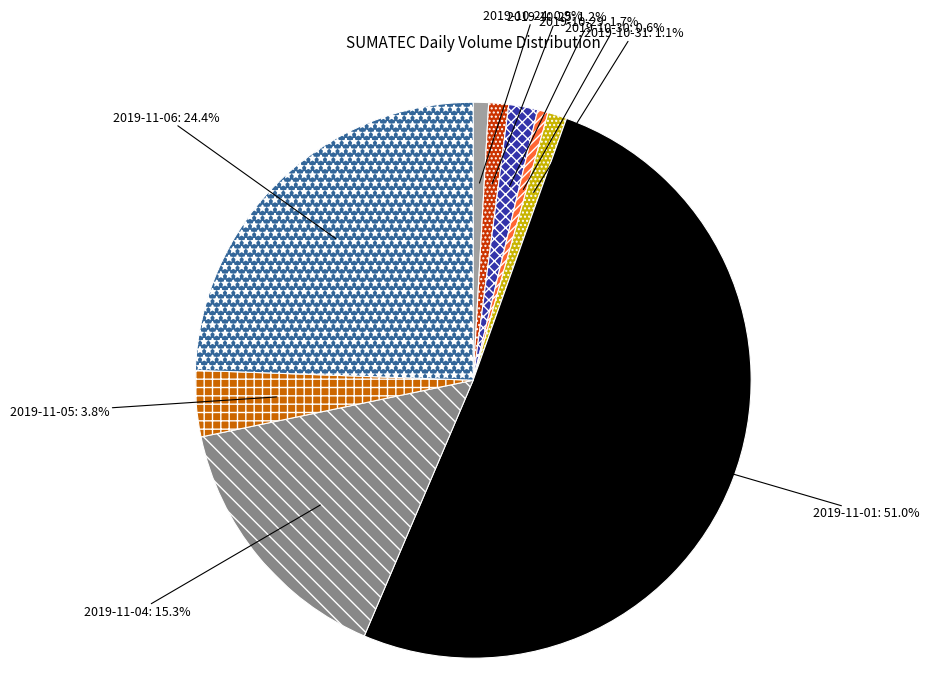

Is there any slice that represents more than half of the pie?

Yes